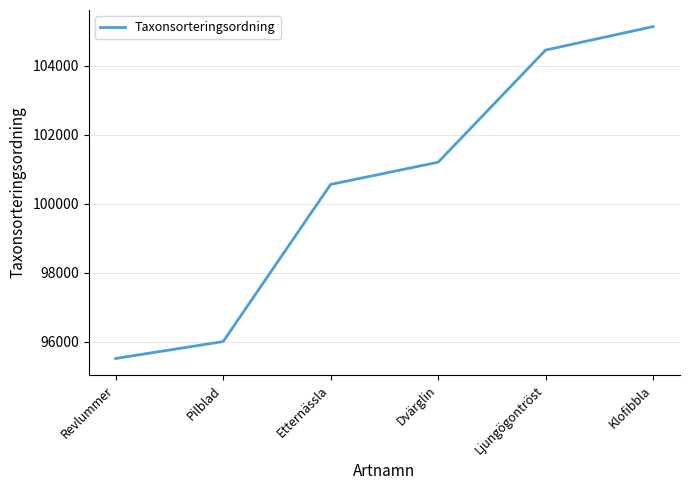

What is the minimum value shown in the chart?

95519